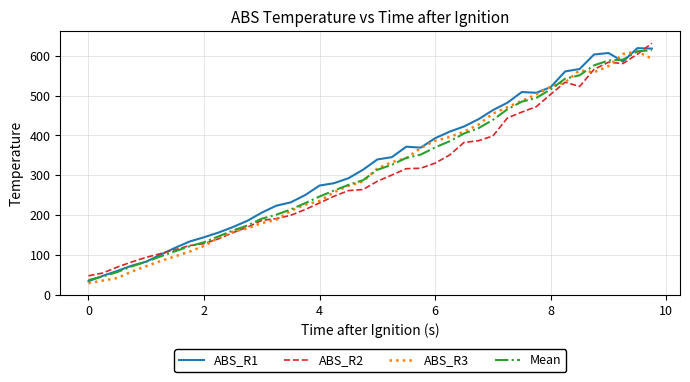

What is the smallest value displayed?

28.7